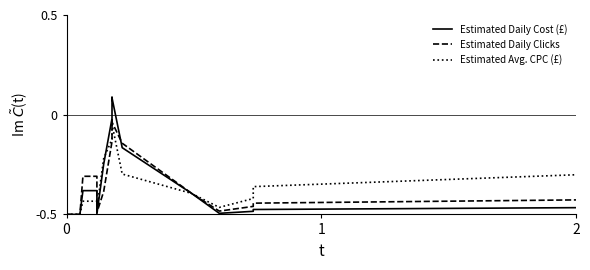

Reading left to right, extract all data points from this chart.

Estimated Daily Cost (£): -0.5	-0.5	-0.5	-0.5	-0.5	-0.4	-0.4	-0.4	-0.4	-0.5	-0.2	-0.0	0.1	0.1	-0.2	-0.4	-0.5	-0.5	-0.5	-0.5
Estimated Daily Clicks: -0.5	-0.5	-0.5	-0.5	-0.5	-0.3	-0.3	-0.3	-0.3	-0.5	-0.4	-0.1	-0.0	-0.0	-0.1	-0.4	-0.5	-0.5	-0.4	-0.4
Estimated Avg. CPC (£): -0.5	-0.5	-0.5	-0.5	-0.5	-0.4	-0.4	-0.4	-0.4	-0.5	-0.2	-0.1	-0.0	-0.0	-0.3	-0.4	-0.5	-0.4	-0.4	-0.3